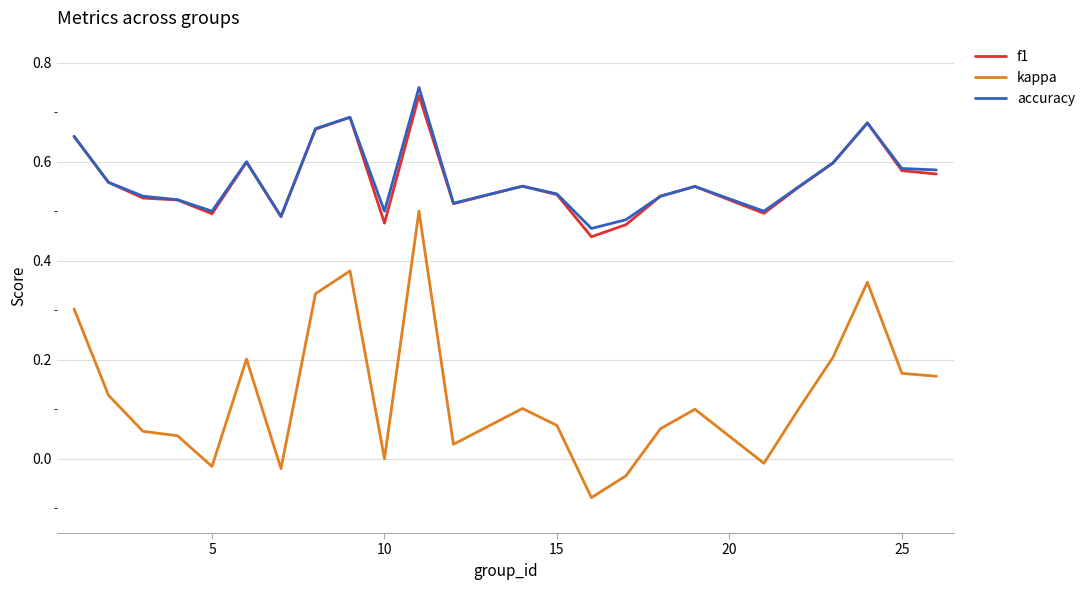

Which series has the largest range (max minus min)?

kappa